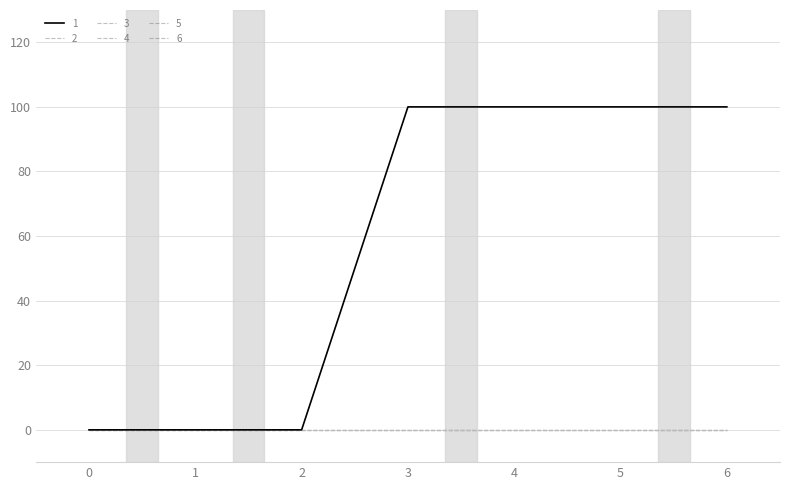

Which series has the widest spread of values?

1